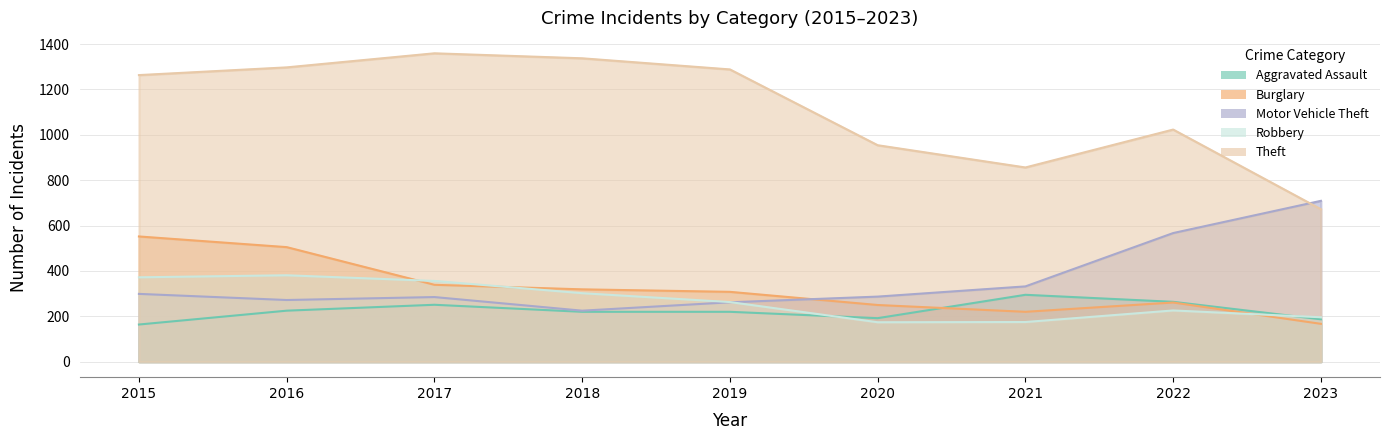

At which label does Motor Vehicle Theft reach its peak?

2023